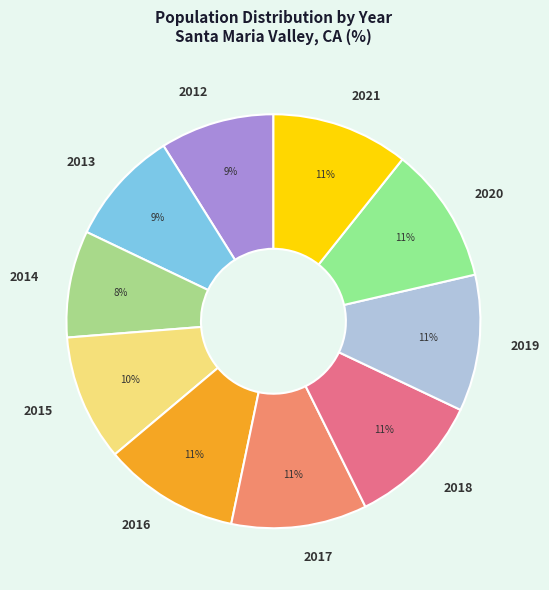

What is the ratio of the value at 2012 to the value at 2018?

0.8